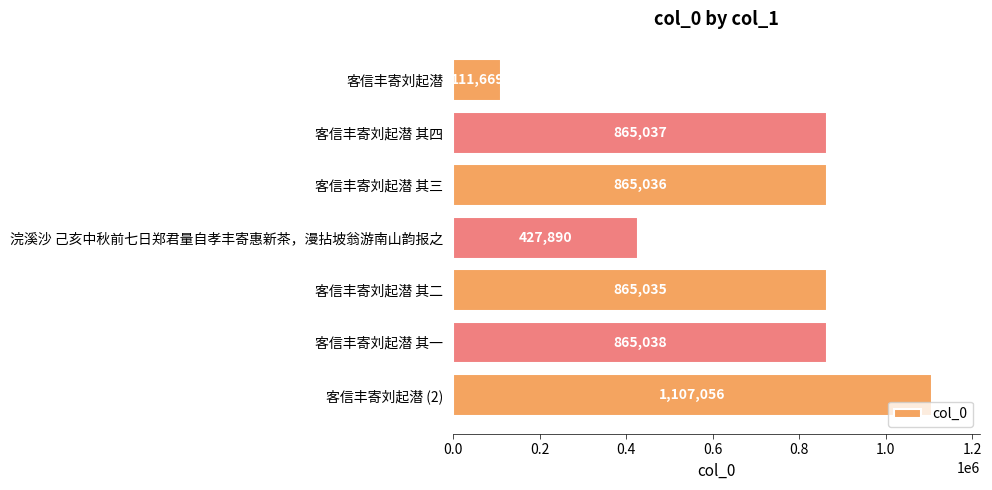

What is the label of the 4th bar from the bottom?

浣溪沙 己亥中秋前七日郑君量自孝丰寄惠新茶，漫拈坡翁游南山韵报之